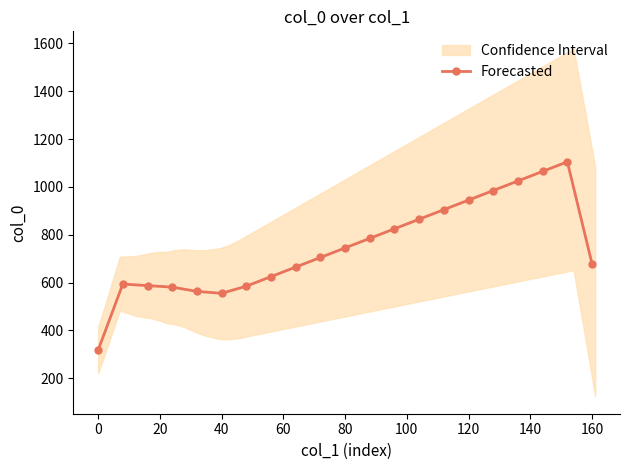

What is the lowest value of the Forecasted series?

317.7